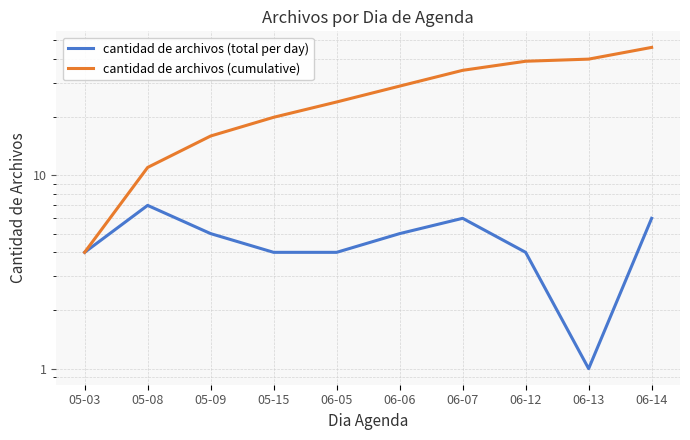

What is the label of the 3rd point from the right?

06-12